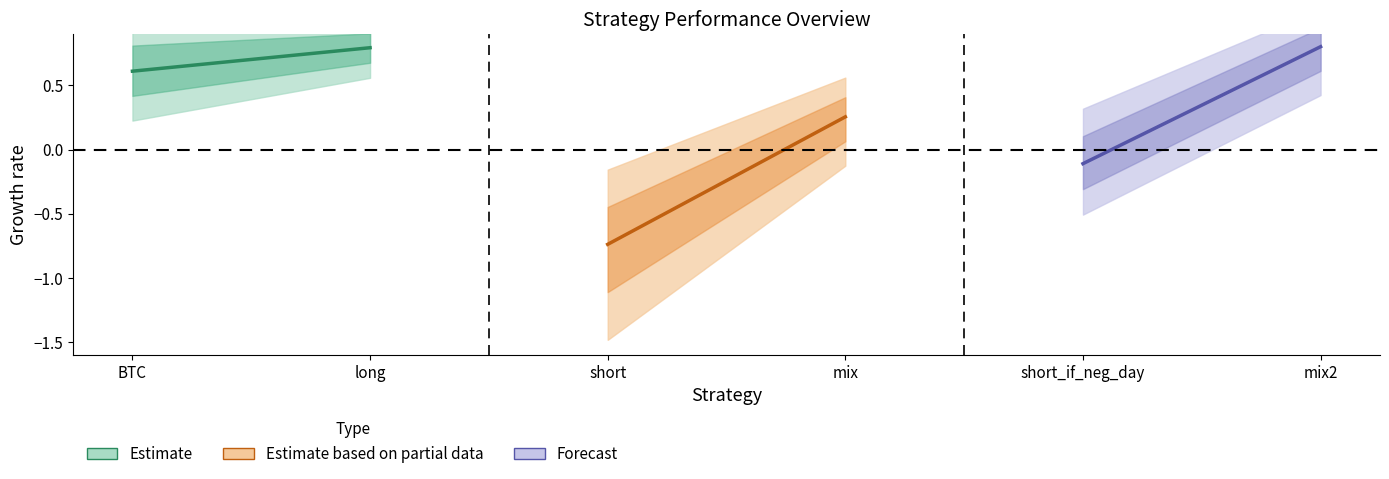

Which category has the lowest value in the BTC & long (Estimate) series?

BTC